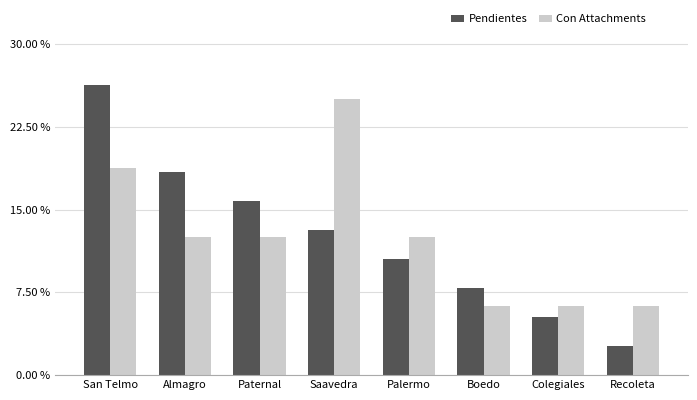

At which category is the sum across all series the highest?

San Telmo